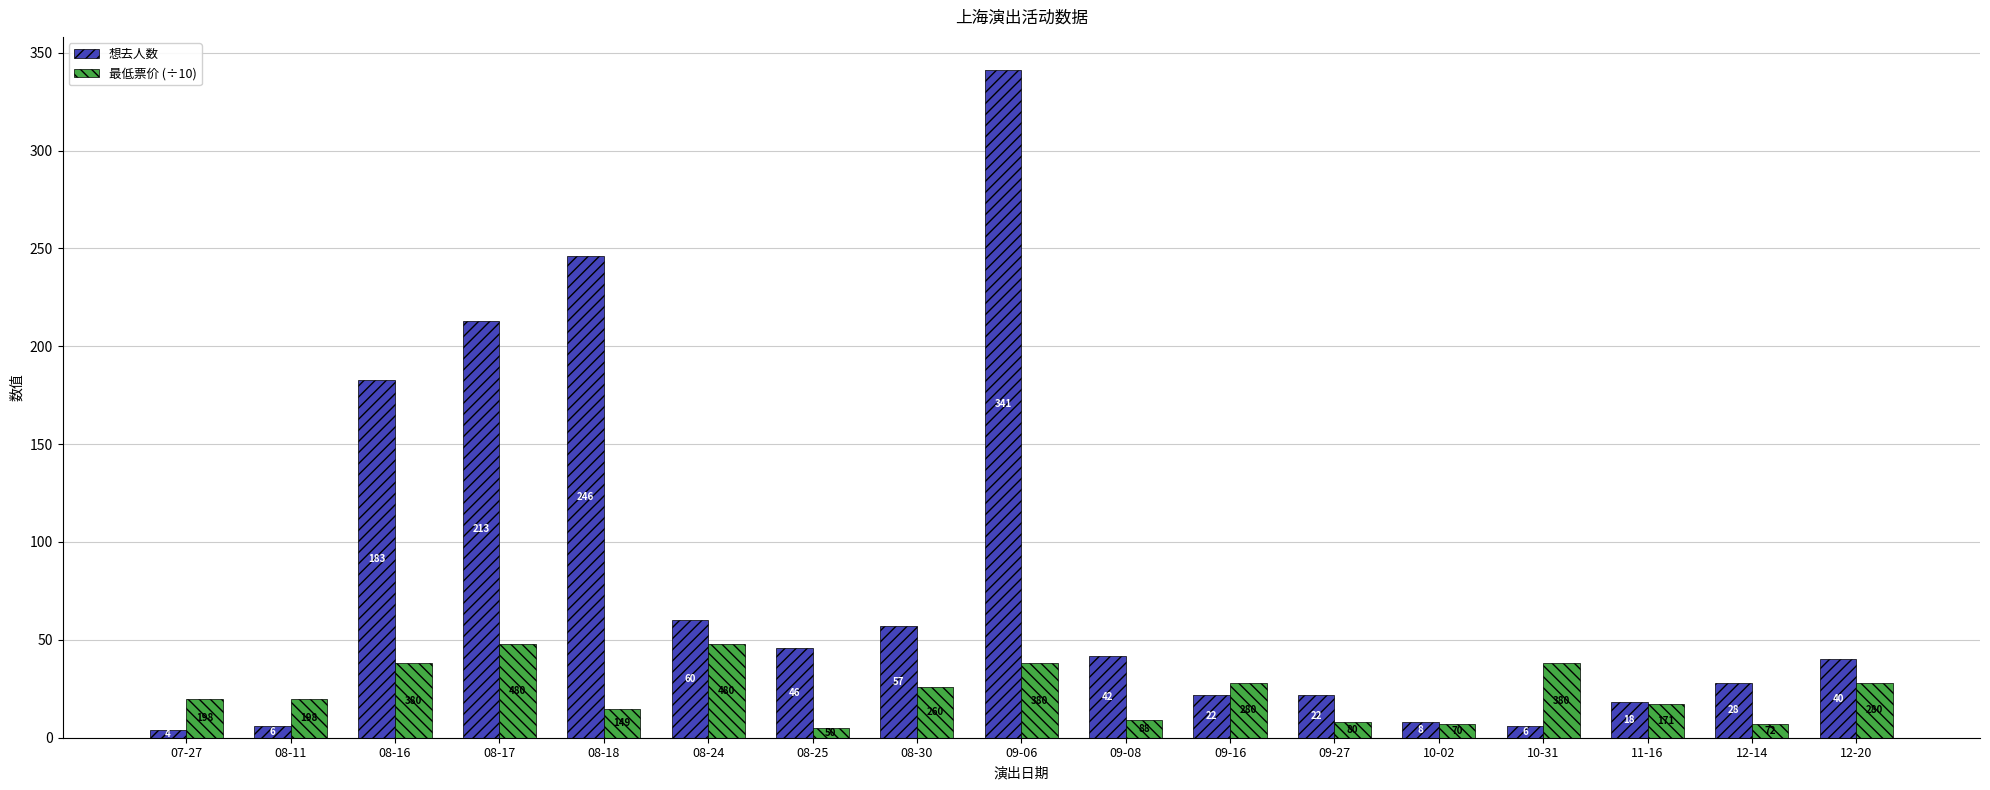

Which label corresponds to the largest value in the chart?

09-06